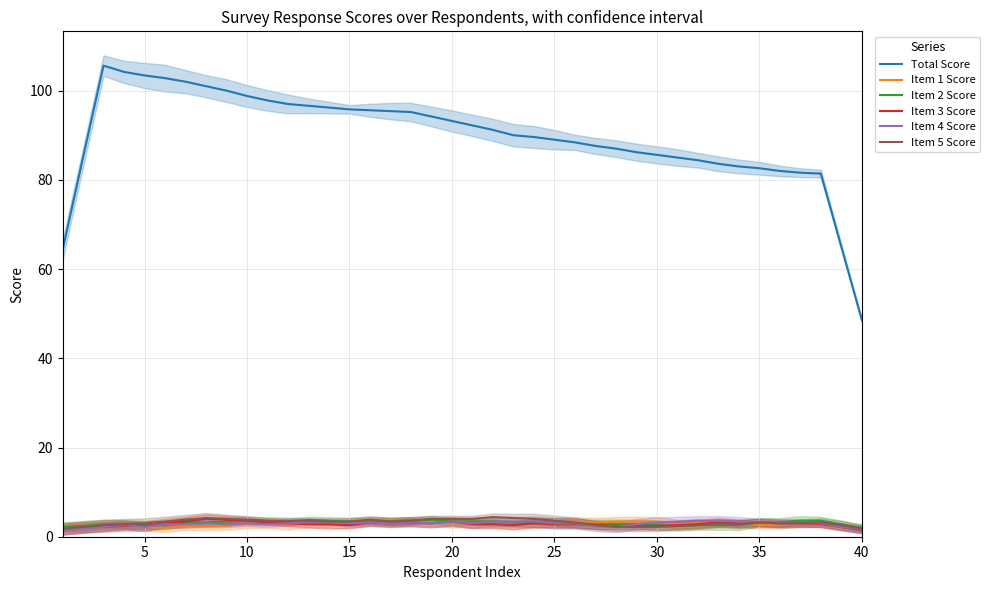

Is it true that Item 2 Score equals 3.6 at 10?

True